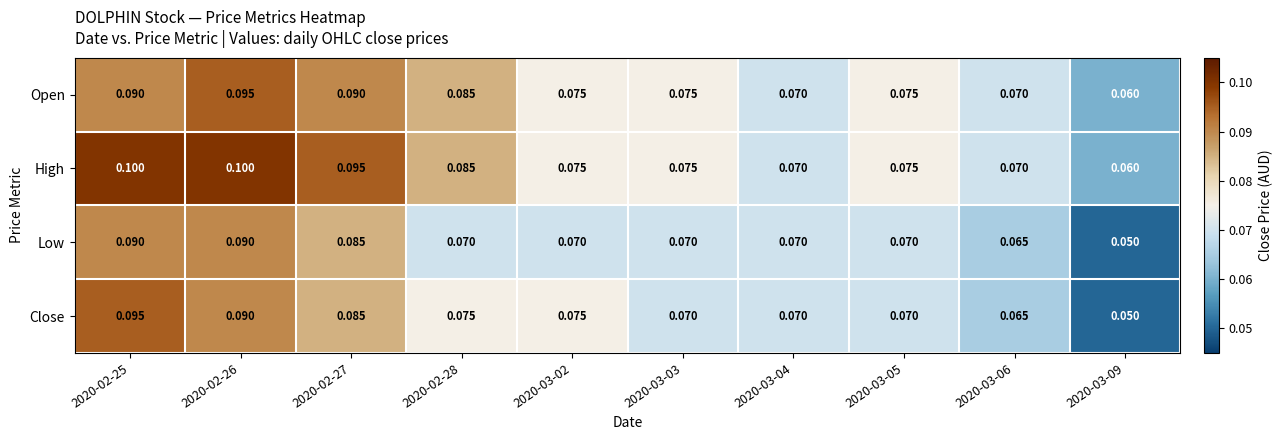

List the series in order of their overall mean, lowest first.

Low, Close, Open, High